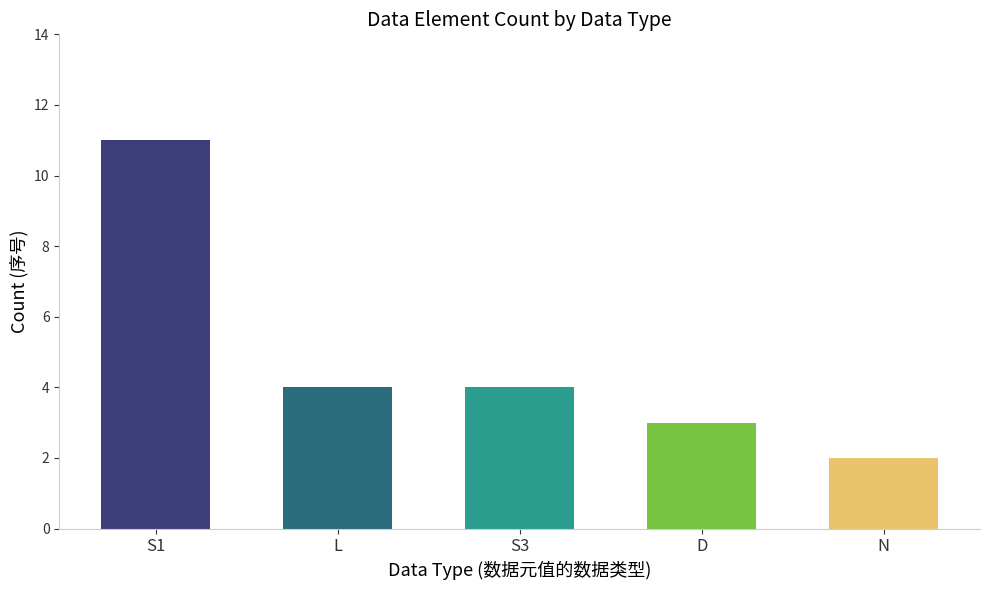

Approximately how many times larger is the value at L compared to S1?

0.4